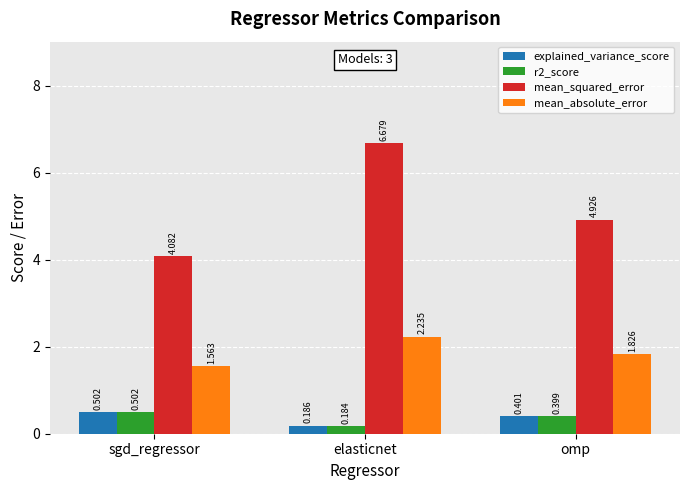

Which series changed the most between sgd_regressor and omp?

mean_squared_error